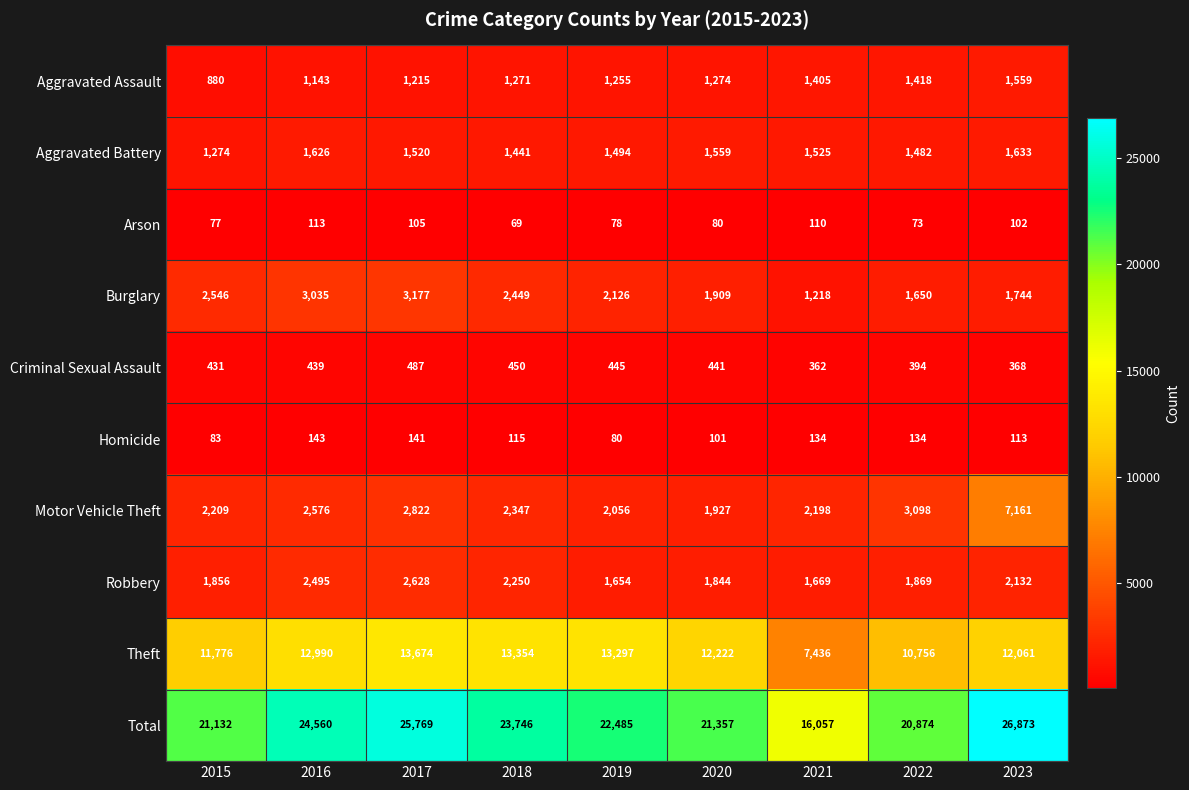

At which category is the sum across all series the highest?

2023